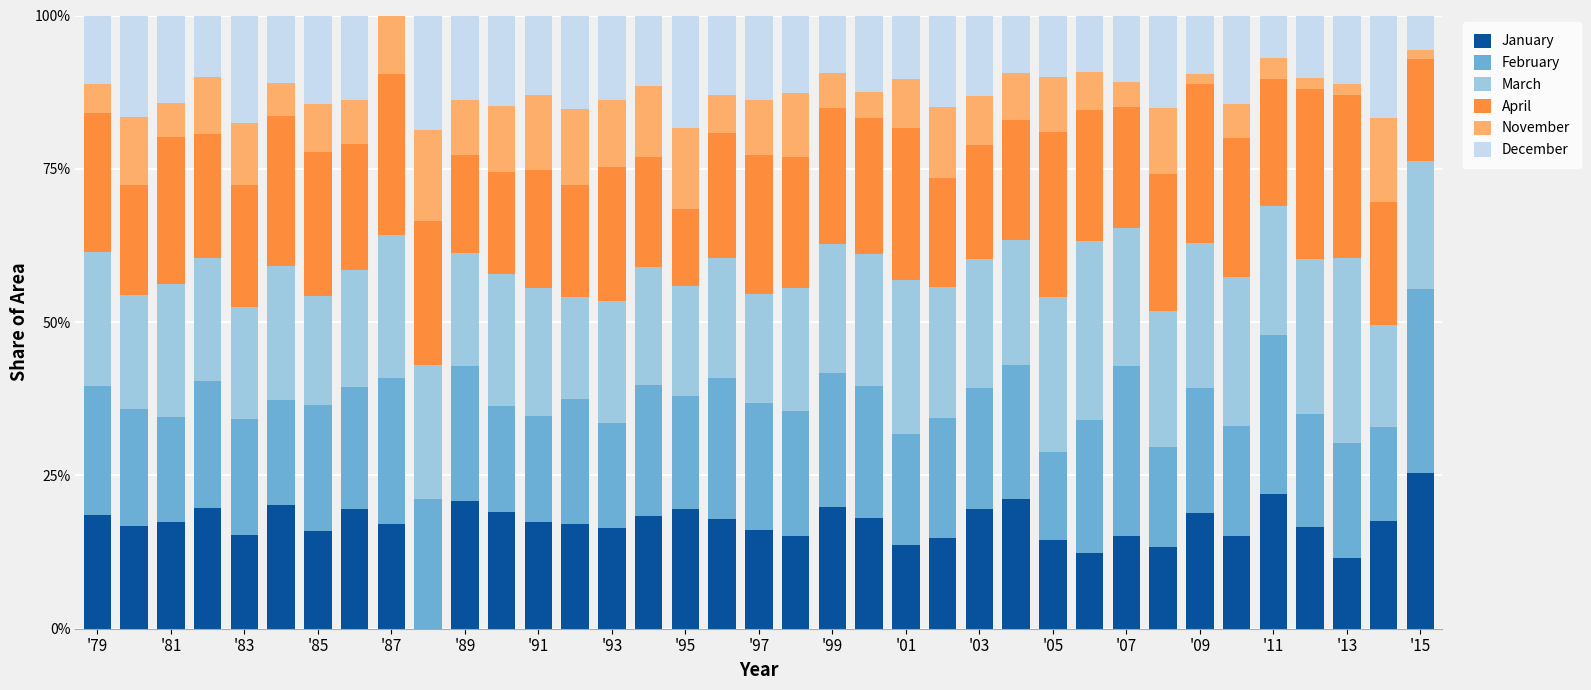

What is the highest value of the January series?

25.4